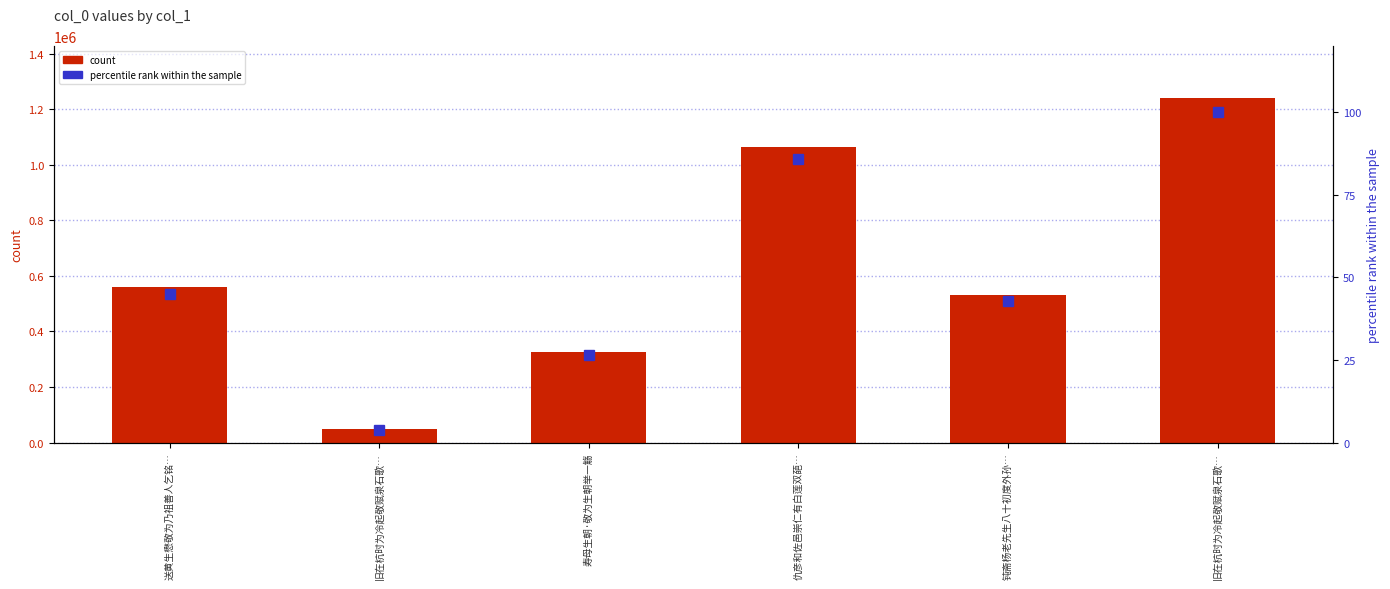

Is it true that percentile rank within the sample equals 45.1 at 送黄生懋敬为乃祖善人乞铭…?

True